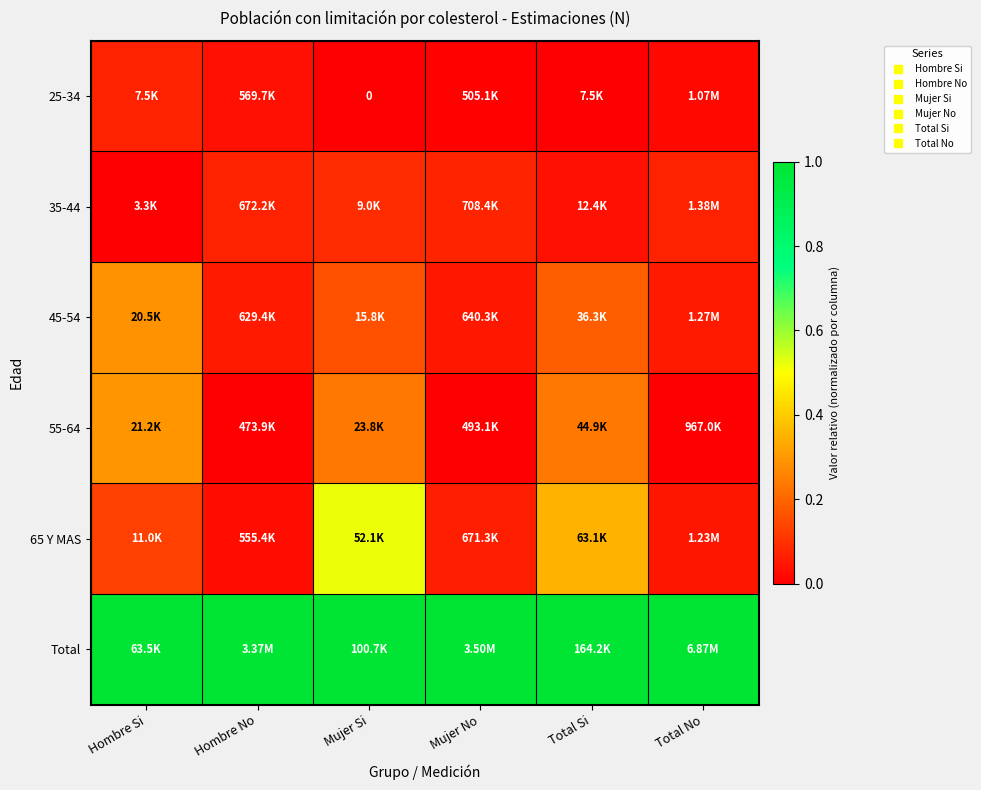

Is it true that 25-34 equals 0.0 at Mujer No?

False